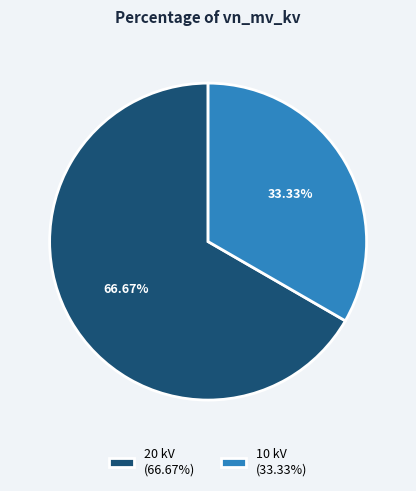

Do 10 kV (33.33%) and 20 kV (66.67%) together represent more than half of the pie?

Yes